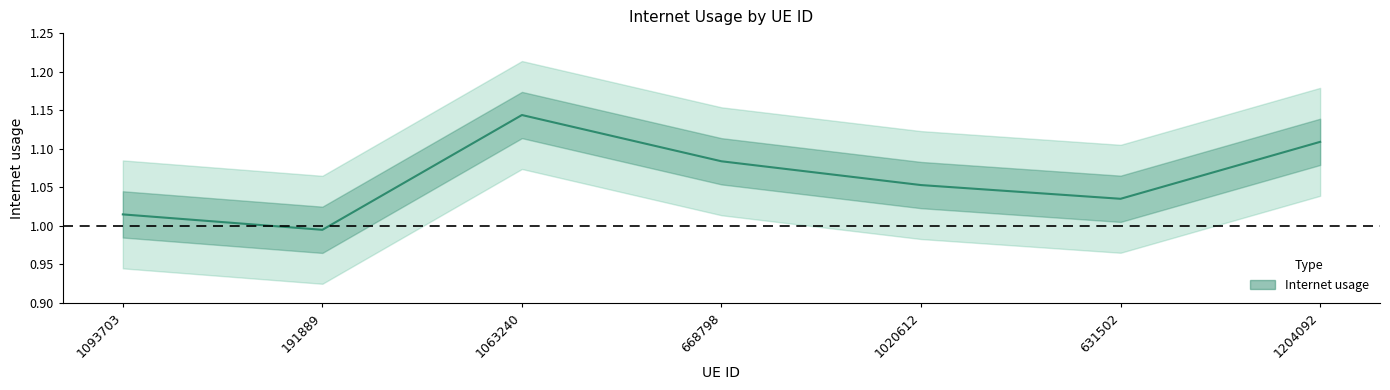

True or false: there are more than 0 points higher than both neighbors.

True